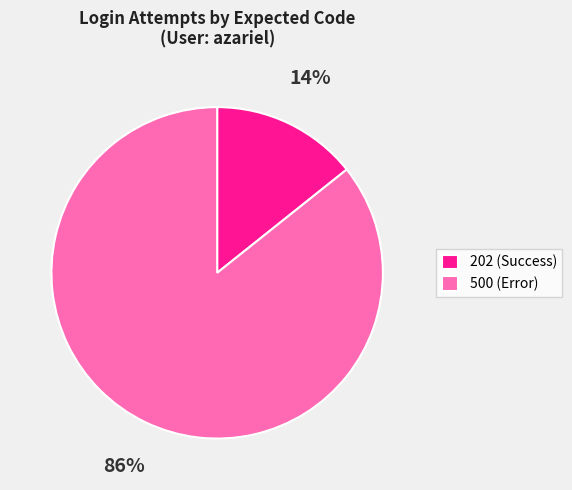

Does 202 account for over 50% of the chart?

No